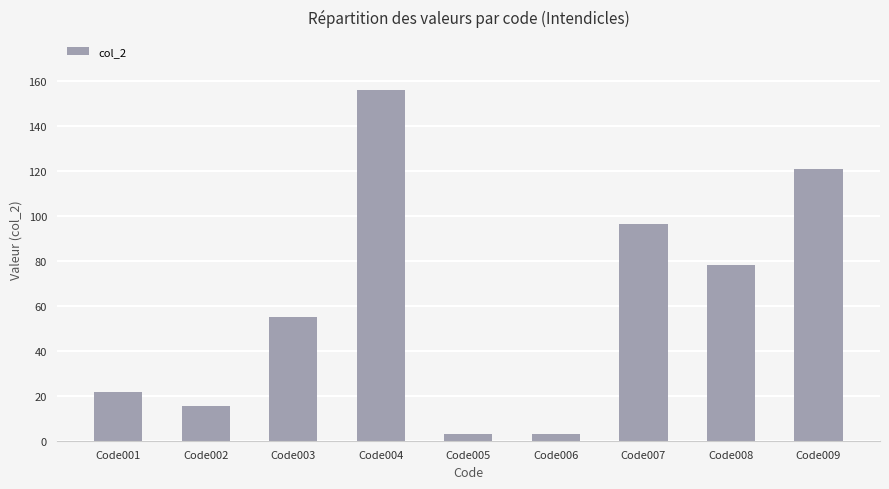

What is the difference between the second highest and minimum values?

117.7